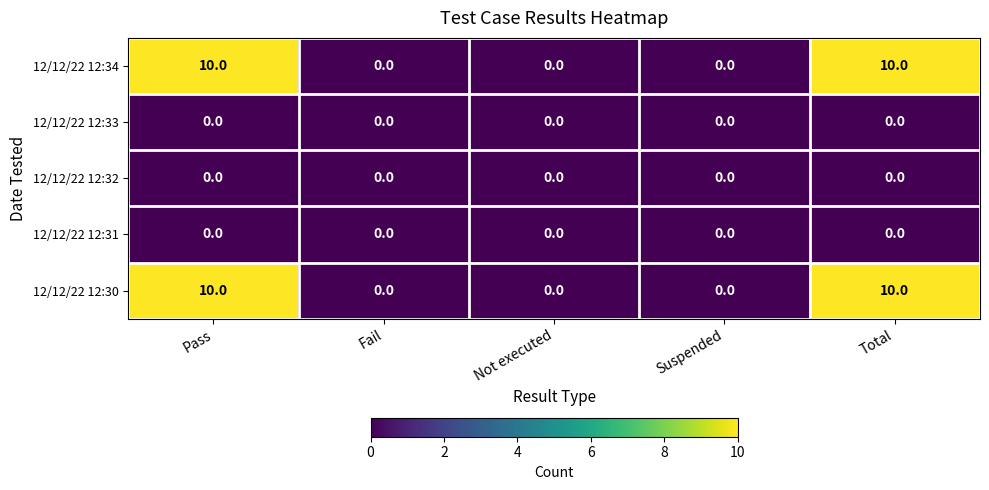

Read the 12/12/22 12:34 value at Pass, to the nearest 5.

10